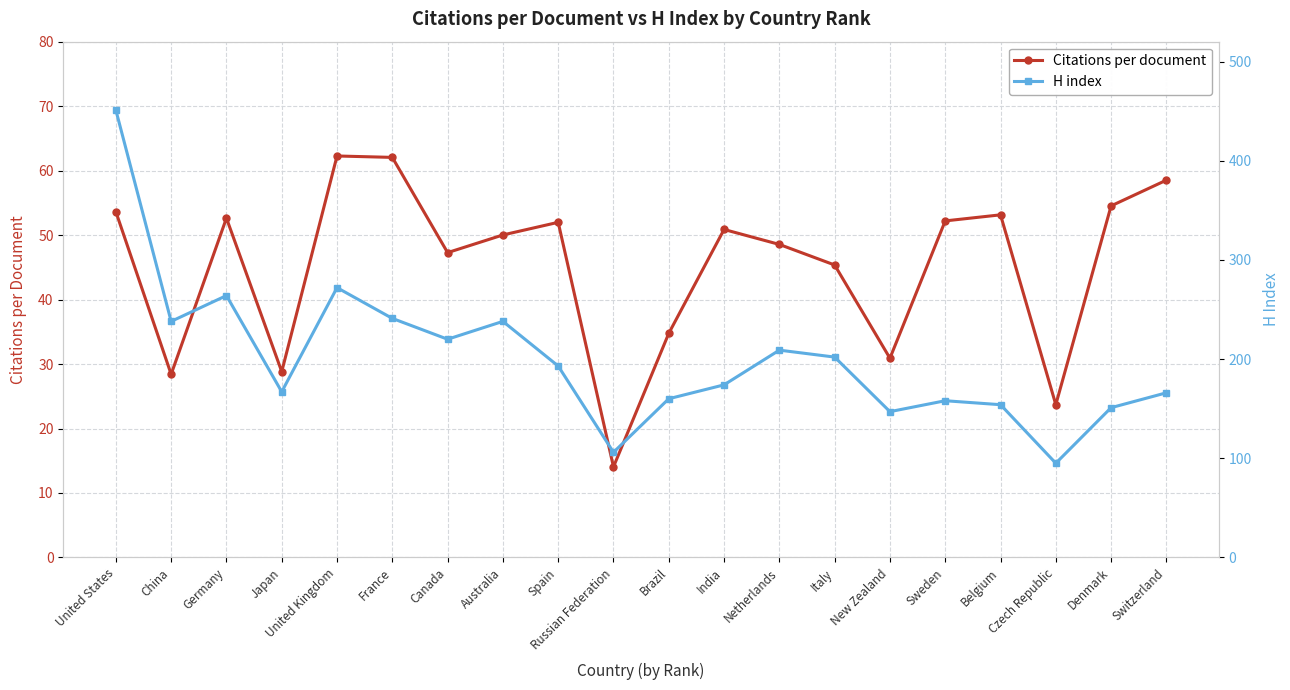

List the series in order of their overall mean, lowest first.

Citations per document, H index